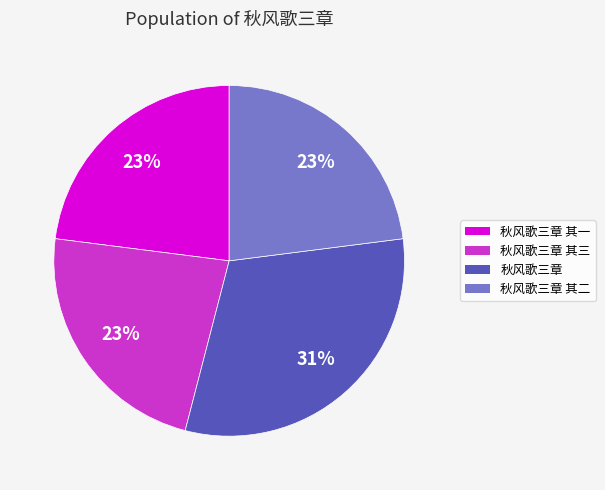

Does 秋风歌三章 其一 represent more than half of the total?

No